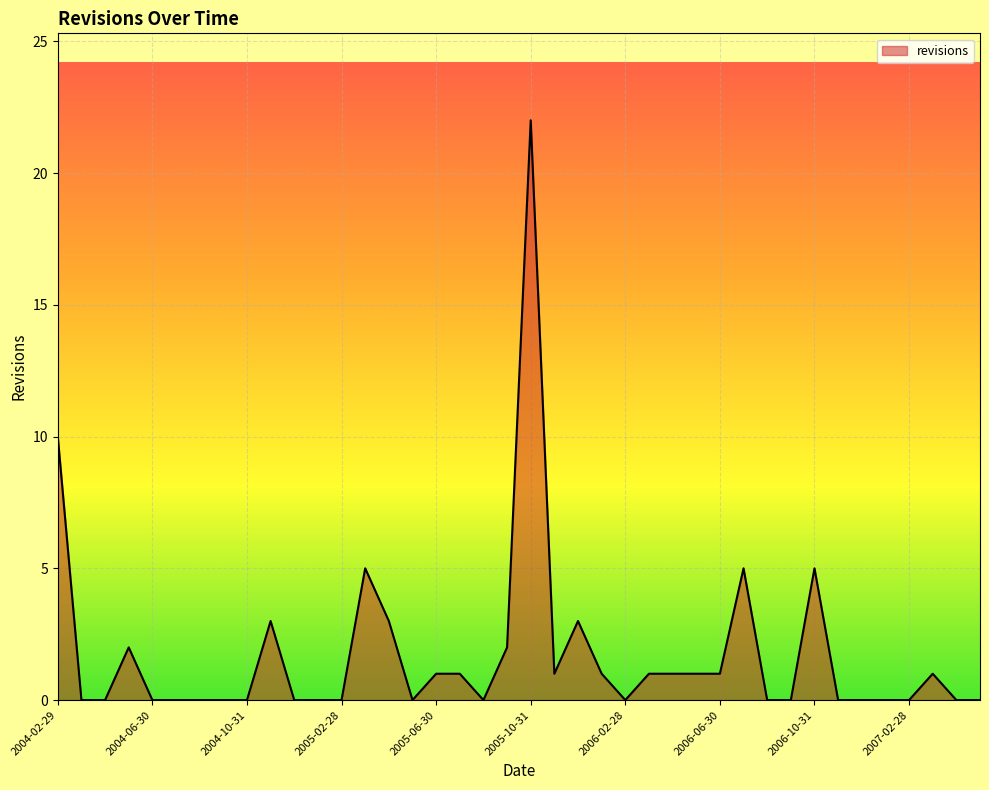

What is the difference between the maximum and minimum values?

22